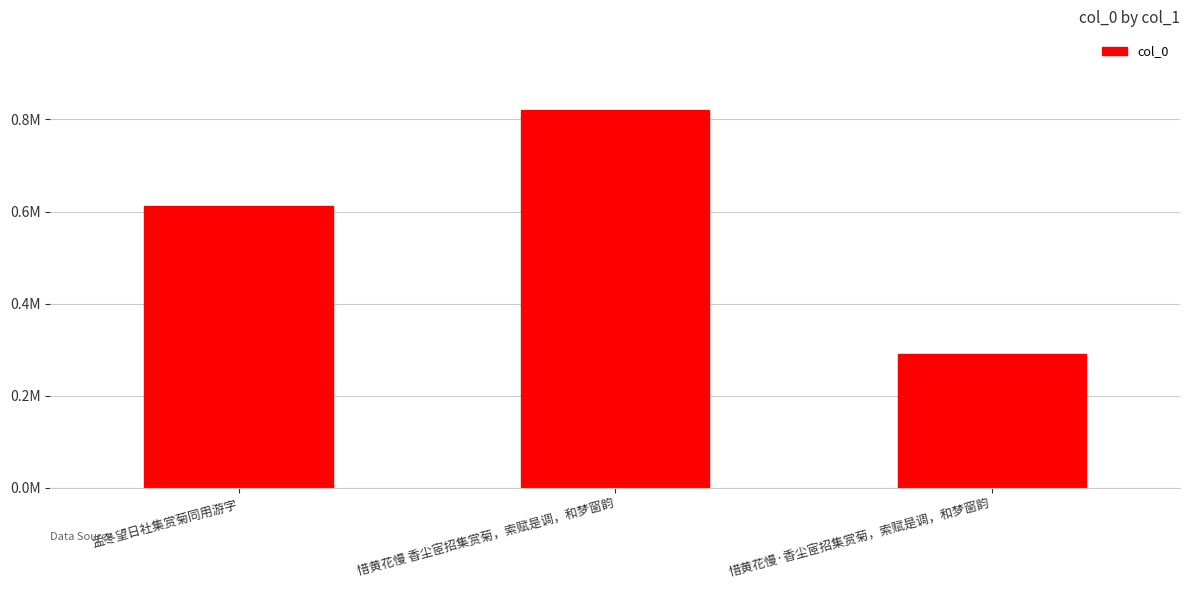

At which category does the chart reach its minimum across all series?

惜黄花慢·香尘宧招集赏菊，索赋是调，和梦窗韵